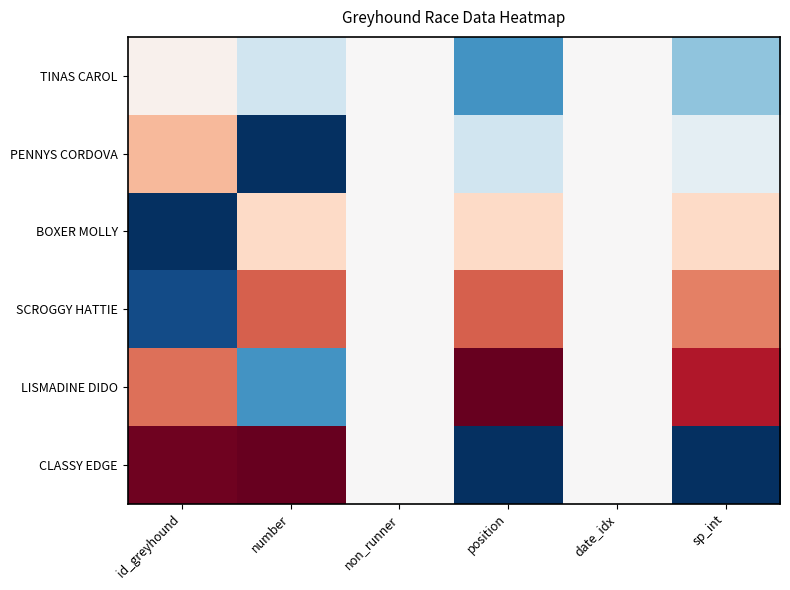

Count the number of categories in the chart.

6